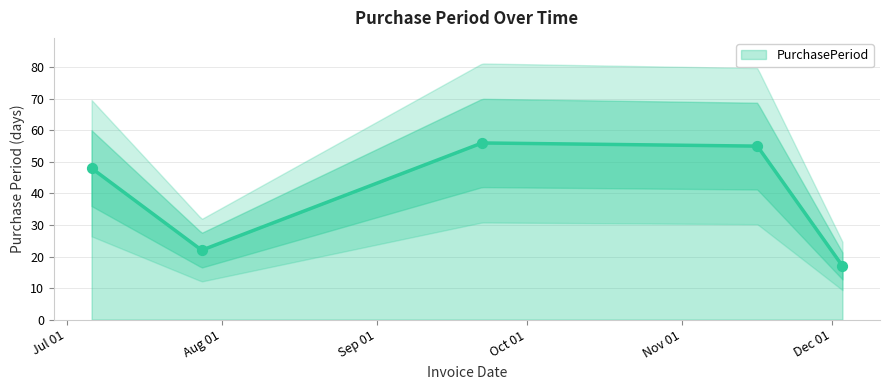

What is the change in value from 2015-09-22 to 2015-12-03?

-39